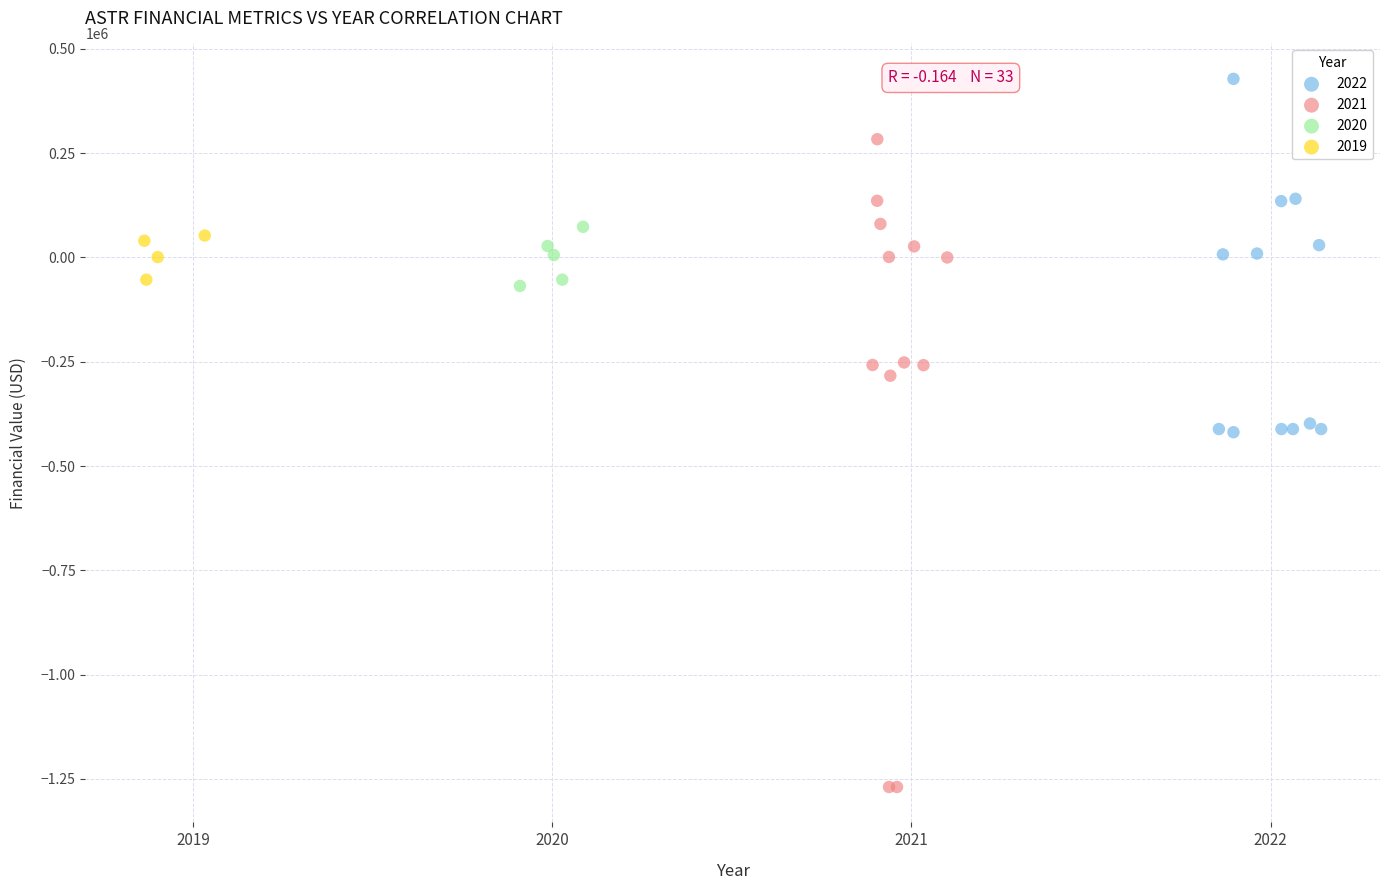

Which series contains the highest Y value?

2022